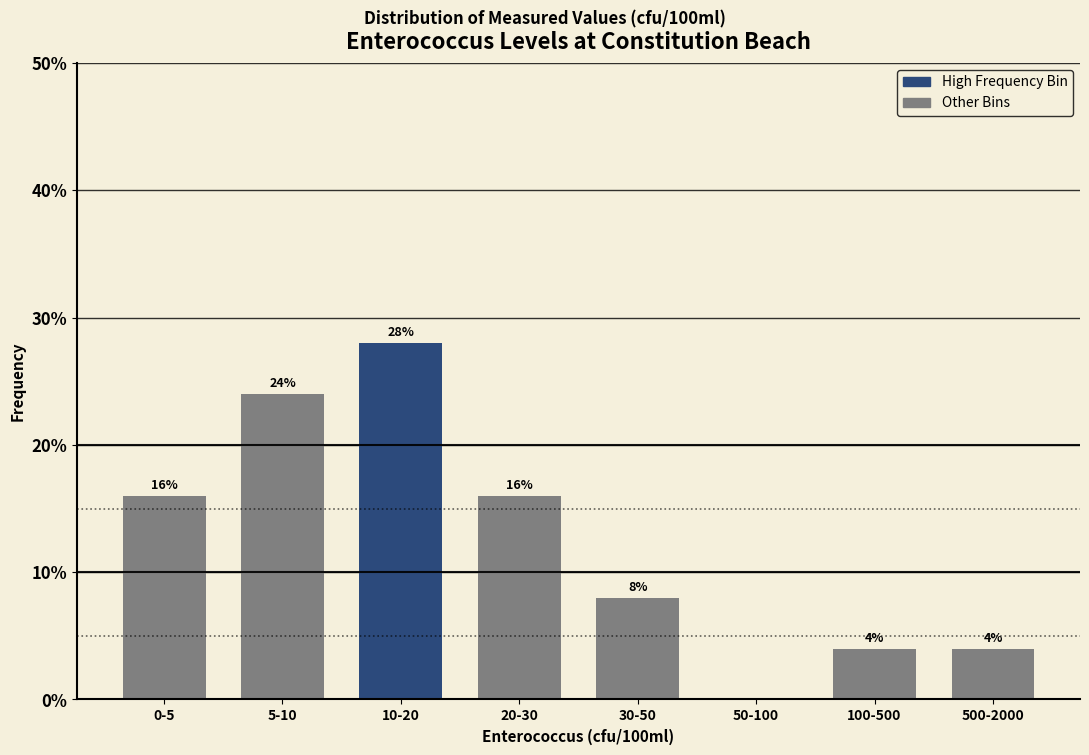

Reading left to right, transcribe all the data shown in this chart.

0-5=16.0	5-10=24.0	10-20=28.0	20-30=16.0	30-50=8.0	50-100=0.0	100-500=4.0	500-2000=4.0